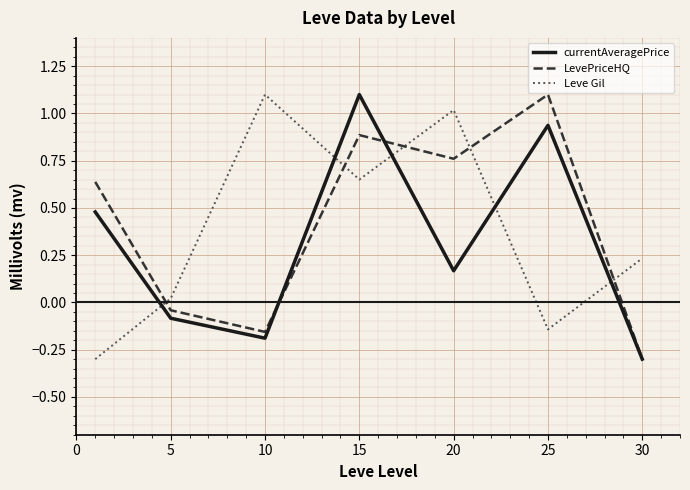

Does the chart display data point markers on the line(s)?

No